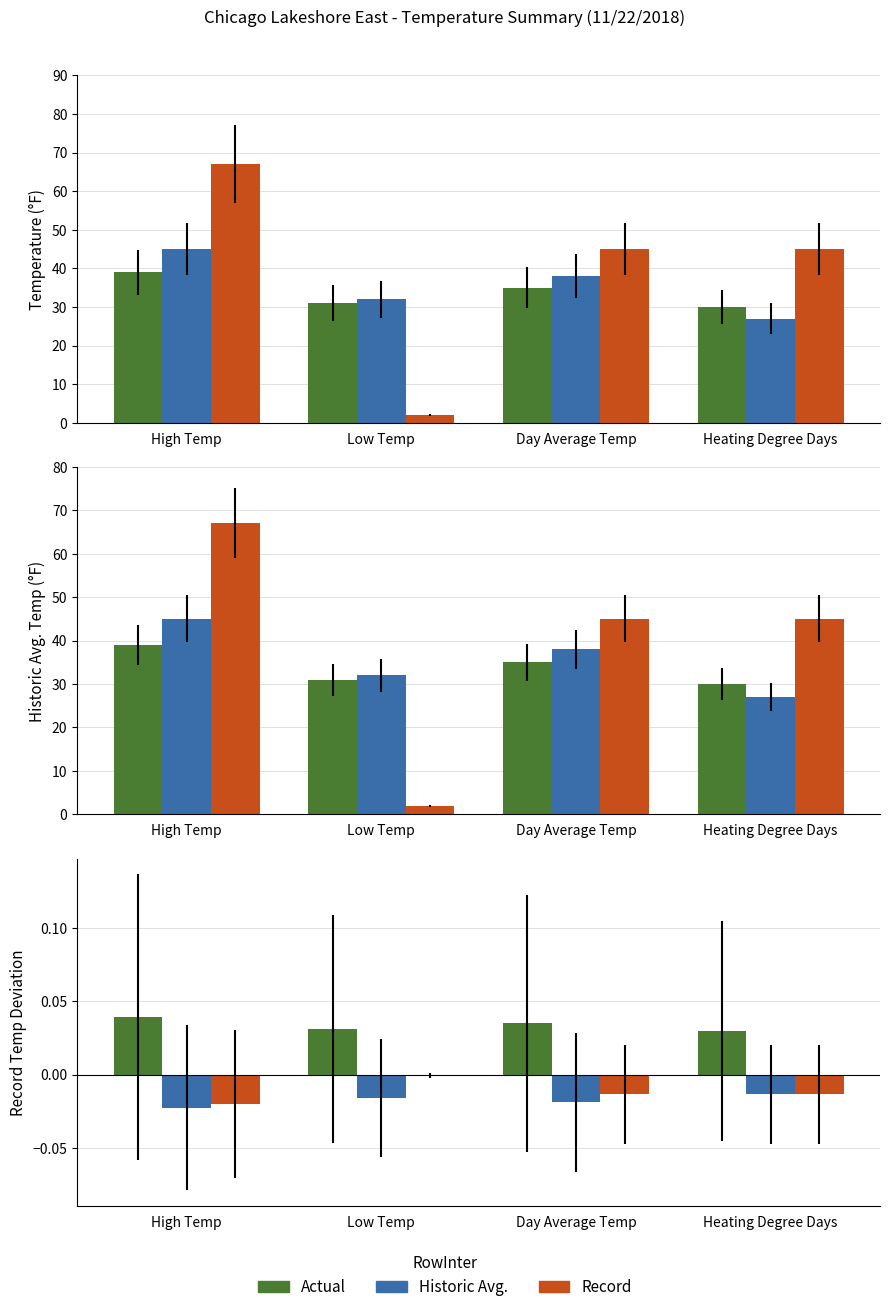

What is the difference between the highest and lowest values at High Temp?

0.1